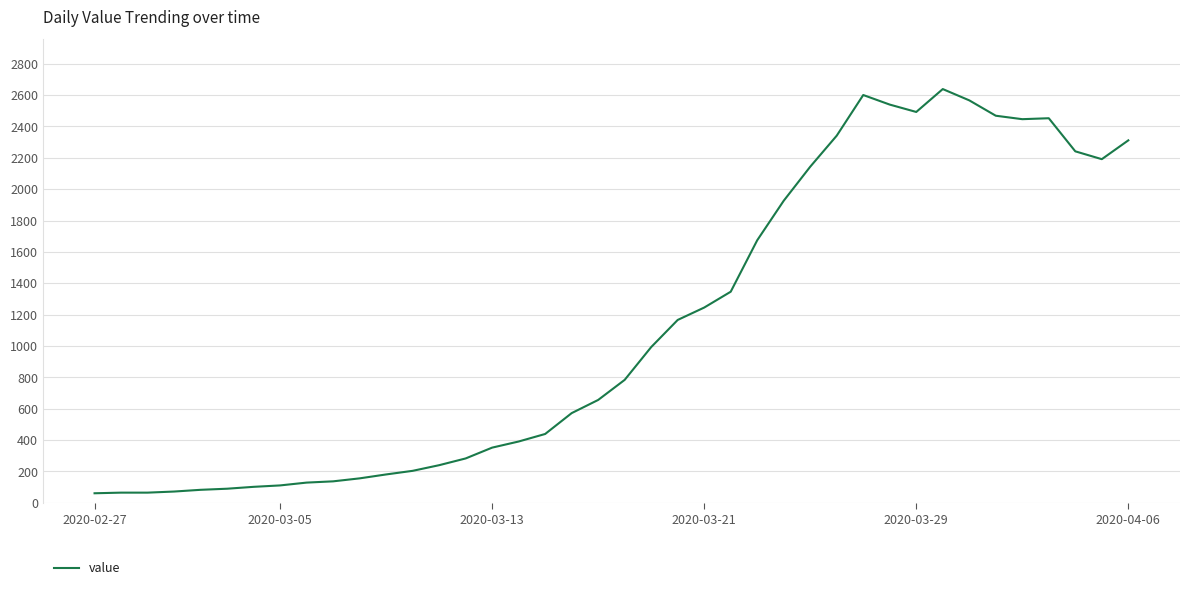

What is the minimum value shown in the chart?

61